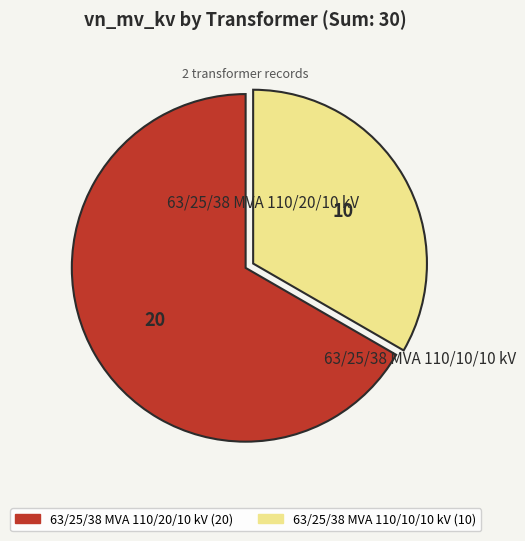

Does any single category account for the majority?

Yes